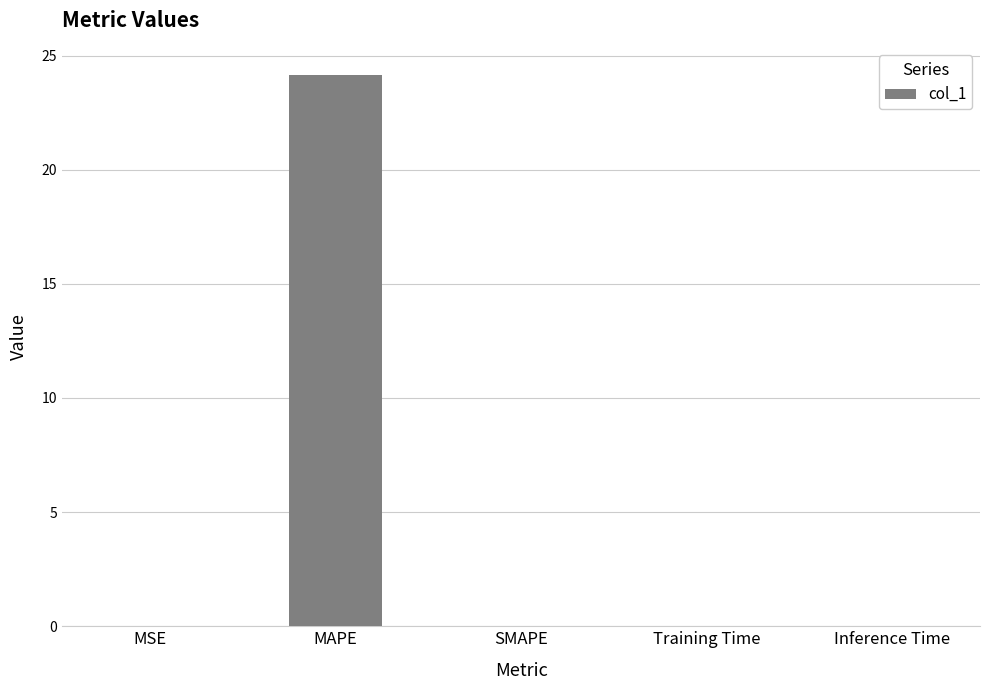

What is the sum of all values?

24.2